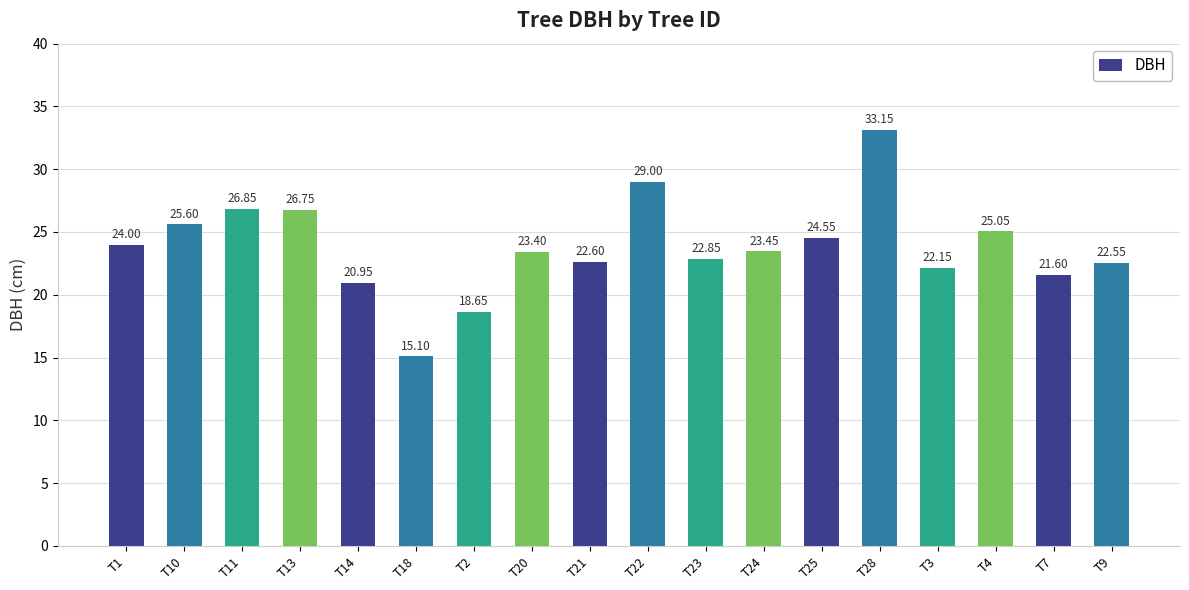

The value at T20 is 39.1. True or false?

False